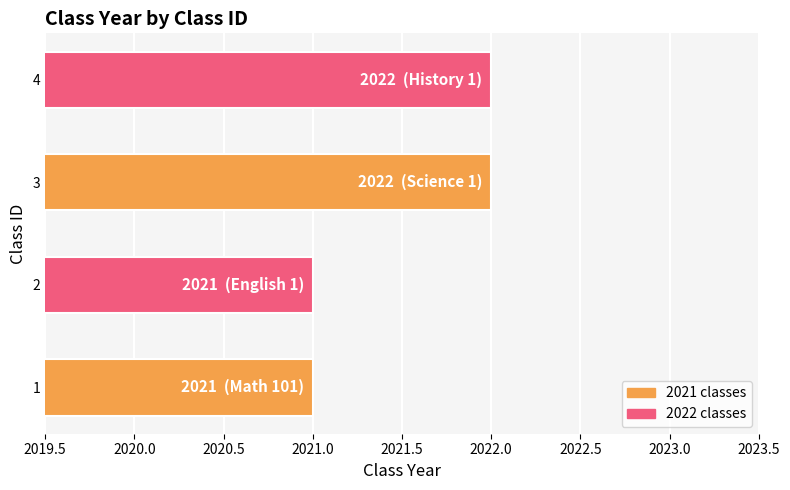

What is the minimum value shown in the chart?

2021